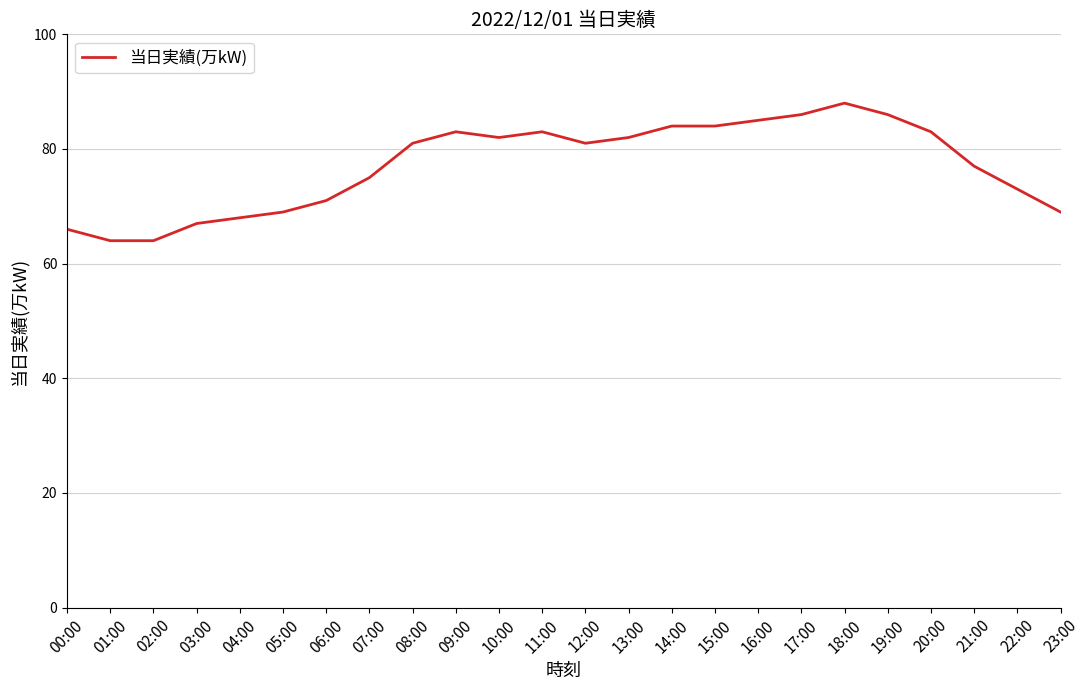

What is the difference between the values at 10:00 and 00:00?

16